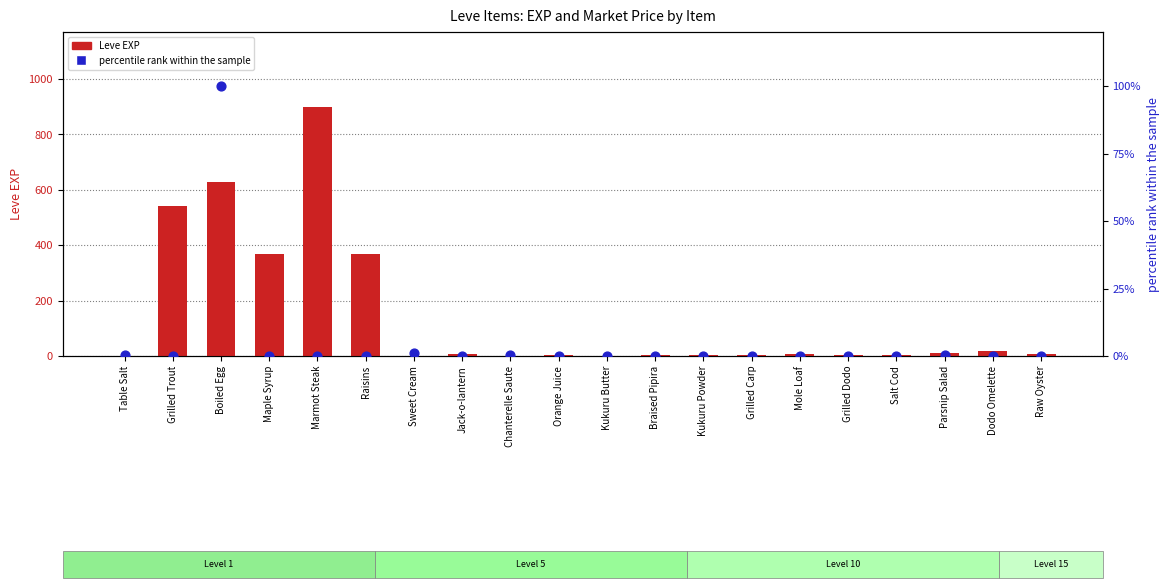

What are all the series names shown in the legend?

Leve EXP, percentile rank within the sample